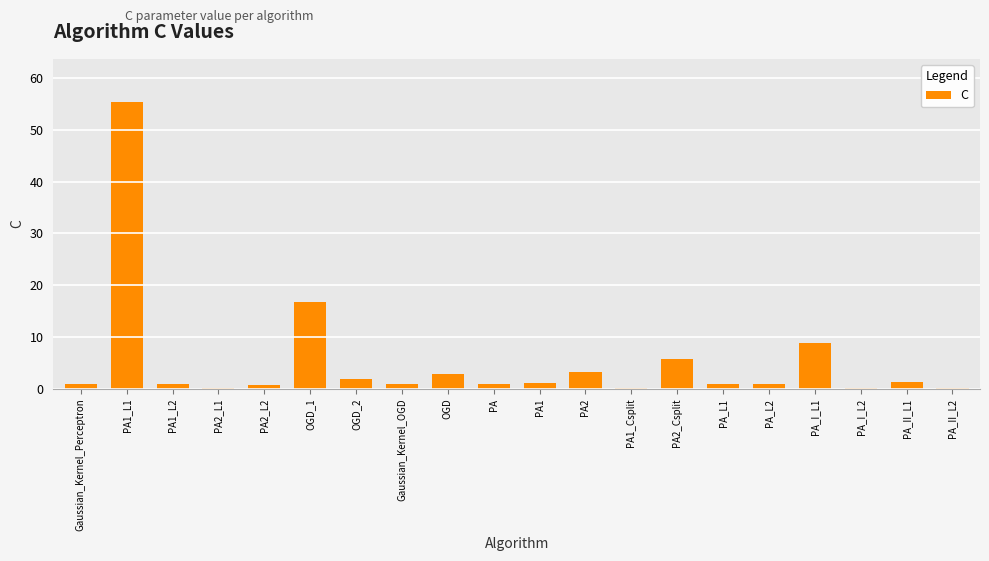

The chart shows a value of 0.1 at PA2_L1. True or false?

True